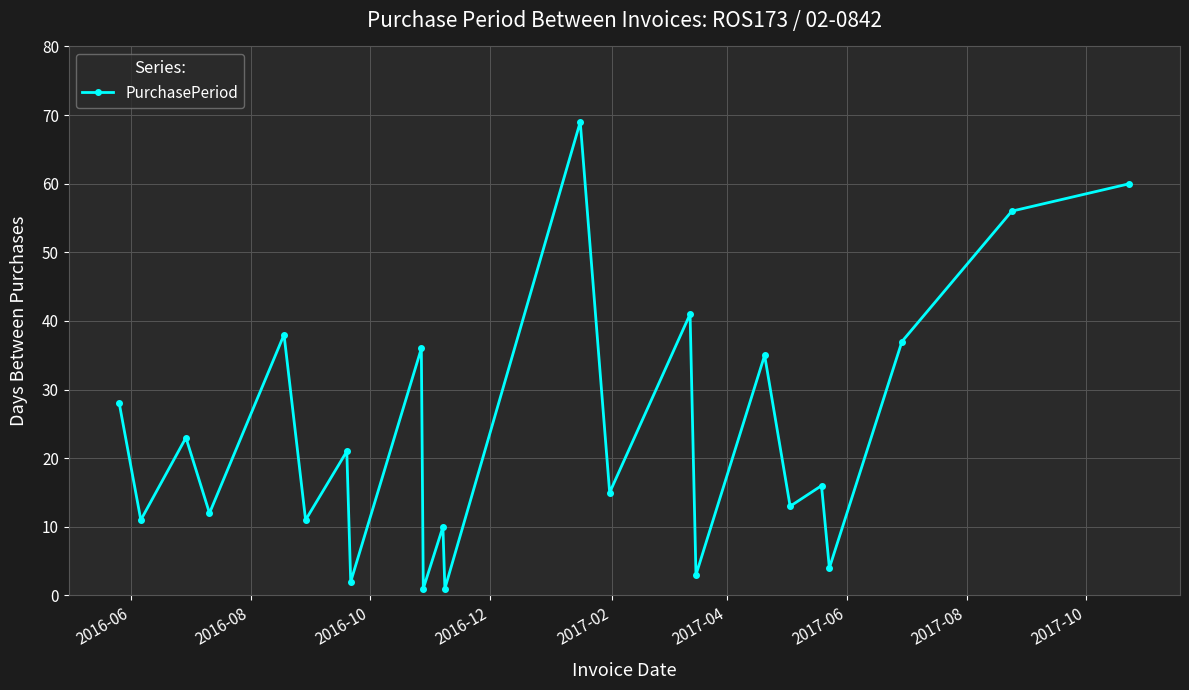

True or false: there are more than 1 points higher than both neighbors.

True